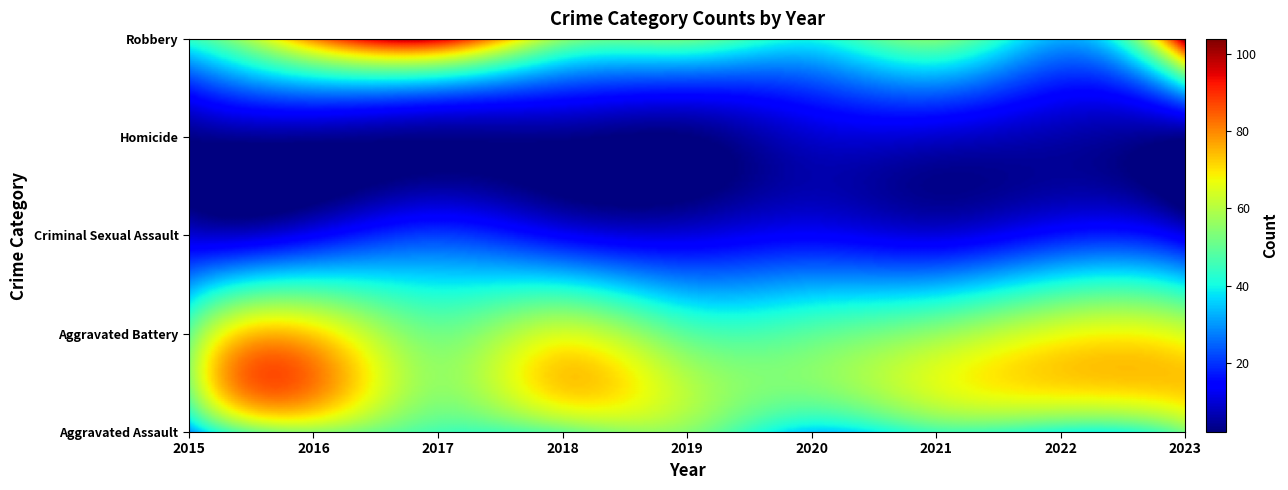

What is the smallest value displayed?

2